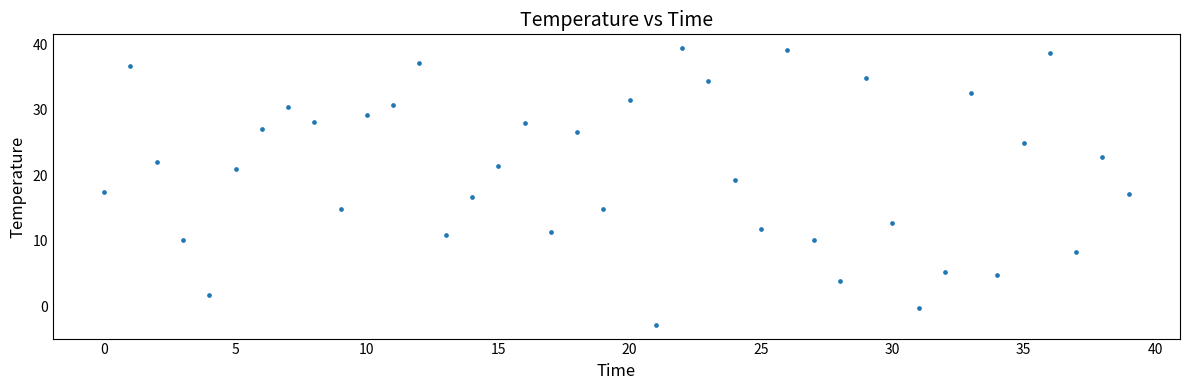

What is the range of Y values (max minus min)?

42.3